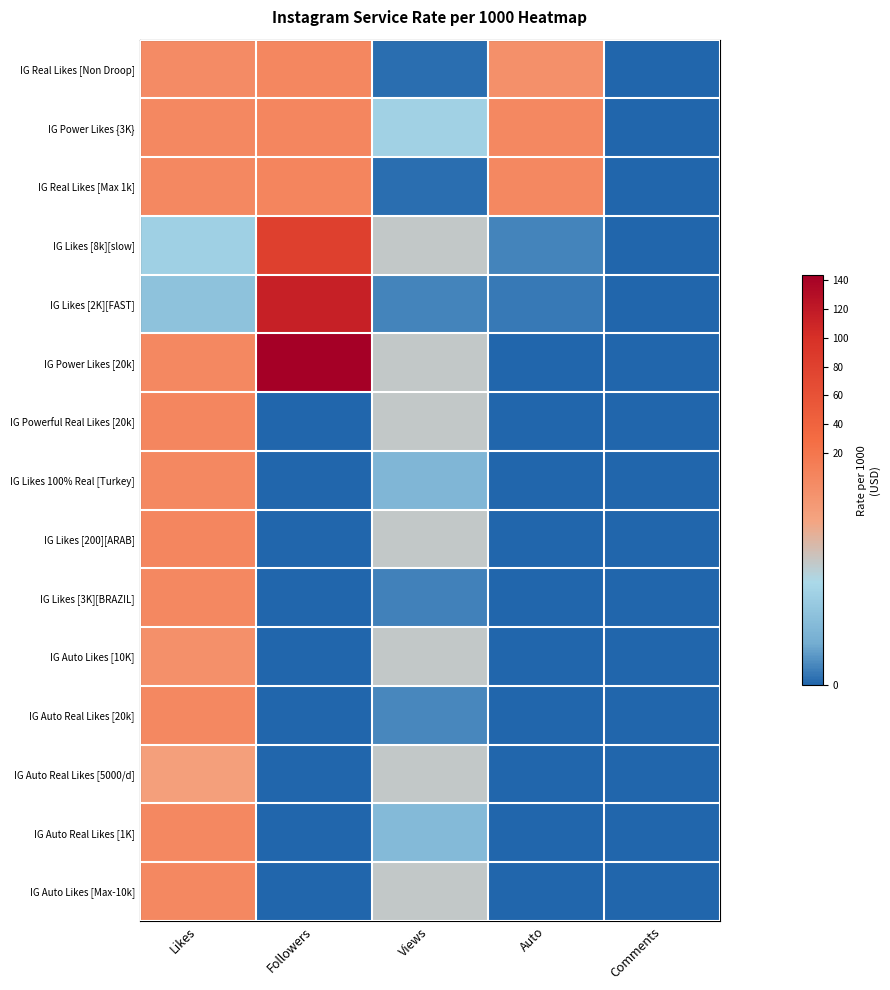

At which category is the sum across all series the highest?

Followers